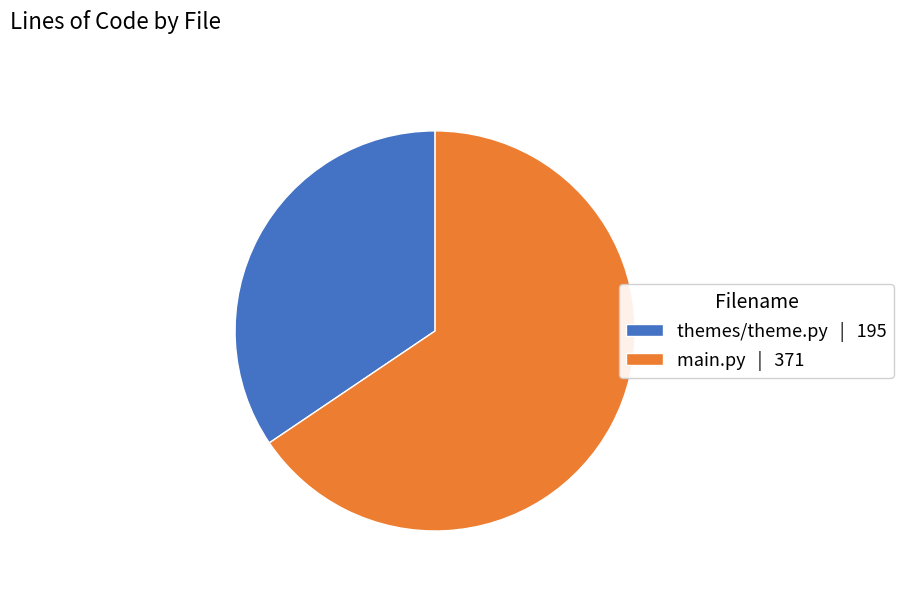

Do themes/theme.py | 195 and main.py | 371 together represent more than half of the pie?

Yes